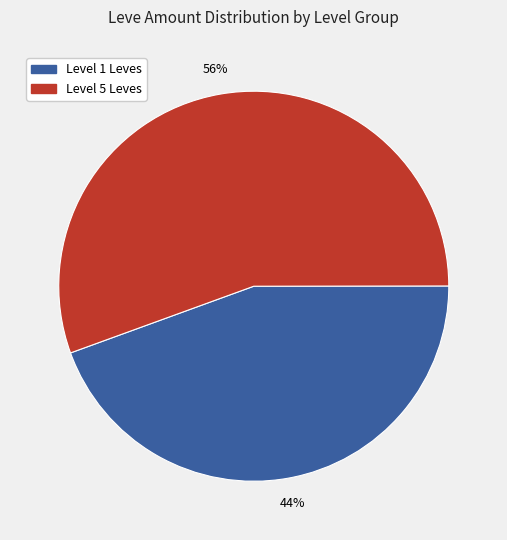

Between Level 5 Leves and Level 1 Leves, which is larger?

Level 5 Leves